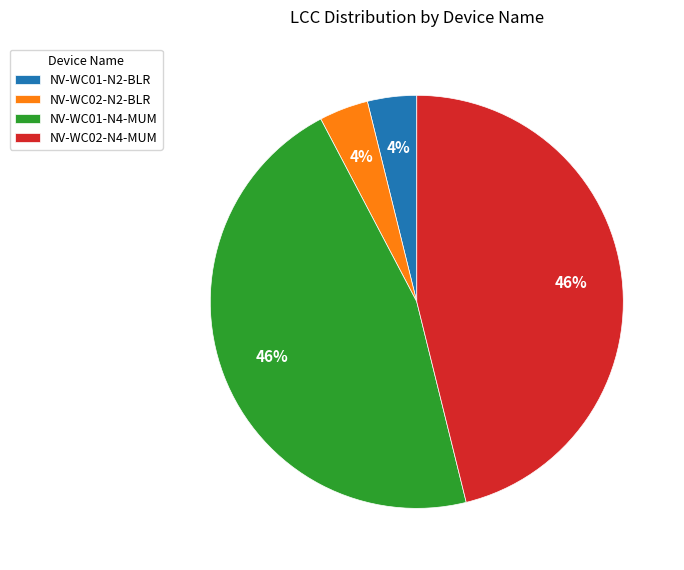

Approximately how many times larger is the value at NV-WC02-N2-BLR compared to NV-WC02-N4-MUM?

0.1